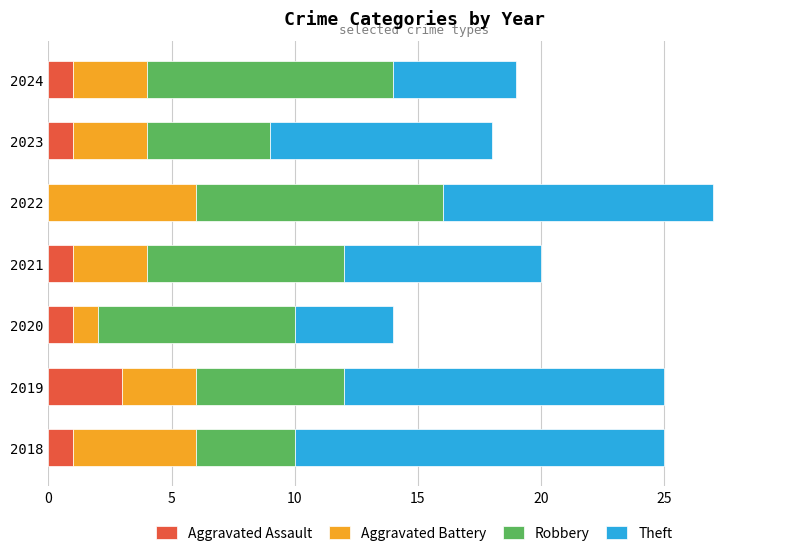

What is the total value across all series at 2020?

14